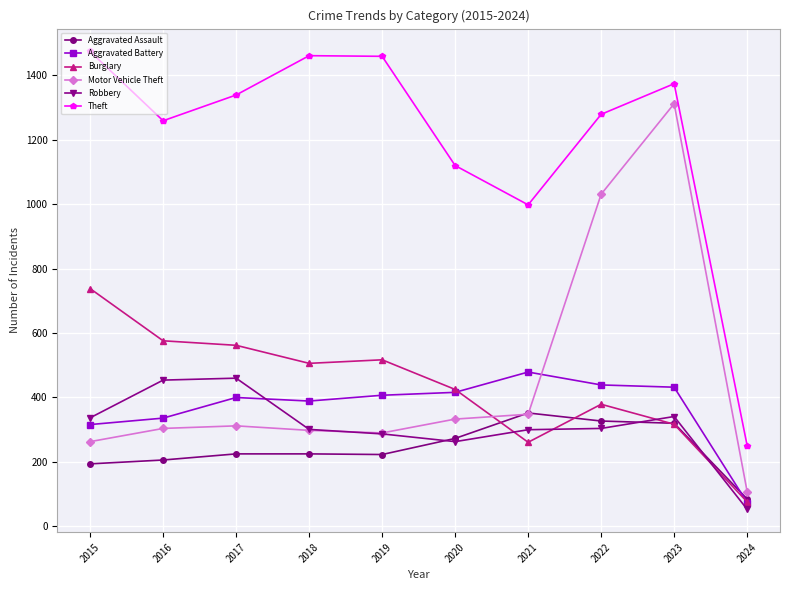

Between 2019 and 2021, which series saw the biggest shift?

Theft